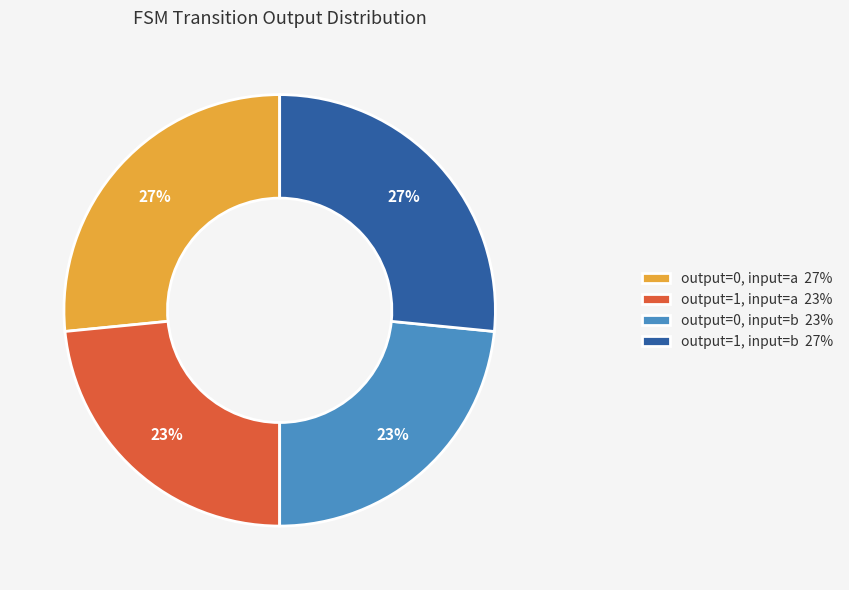

Do output=1, input=a 23% and output=0, input=b 23% together represent more than half of the pie?

No